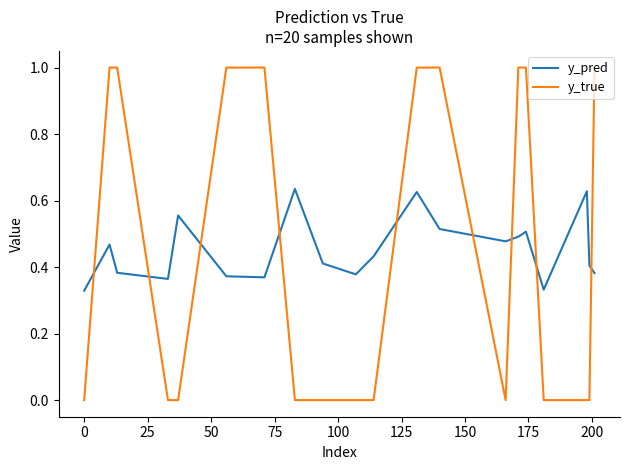

Which series has the widest spread of values?

y_true